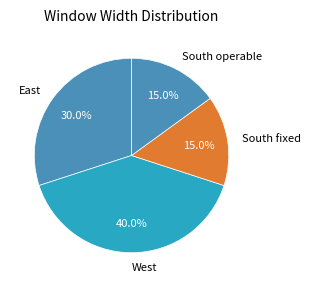

Between South fixed and East, which is larger?

East